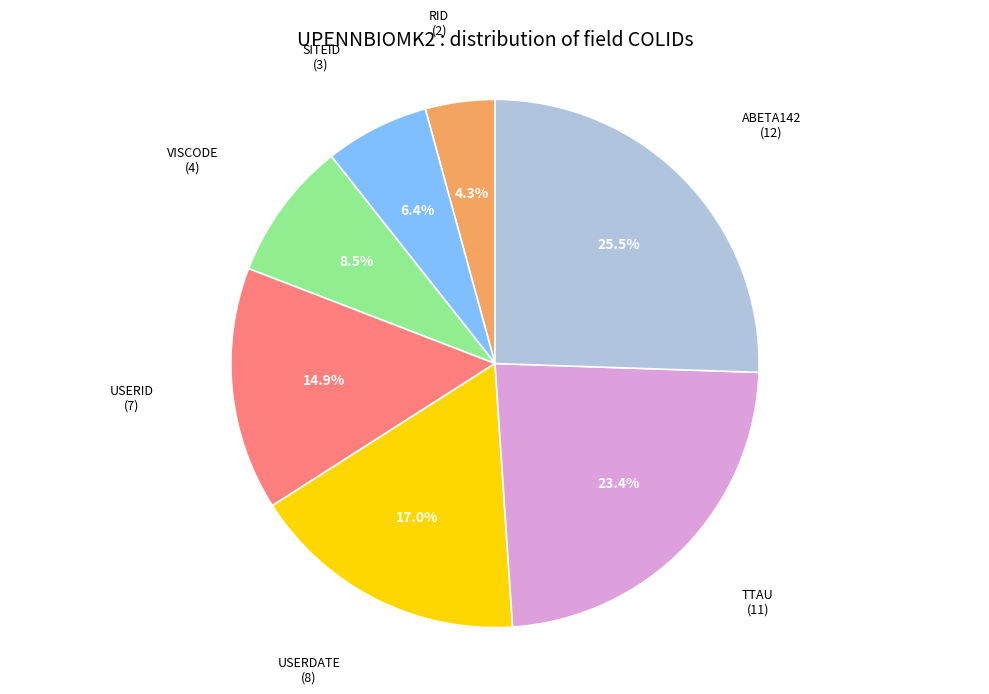

Does any single category account for the majority?

No